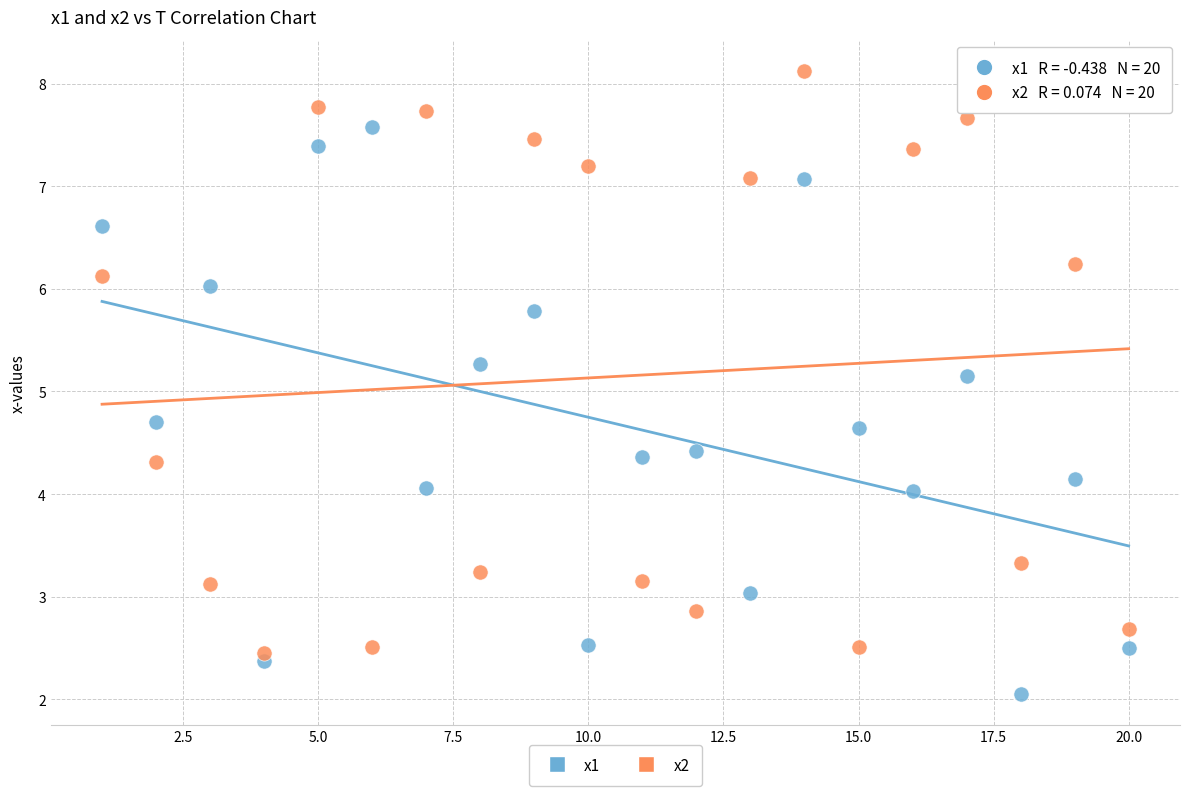

Across all data points, what is the range of Y values (max minus min)?

6.1